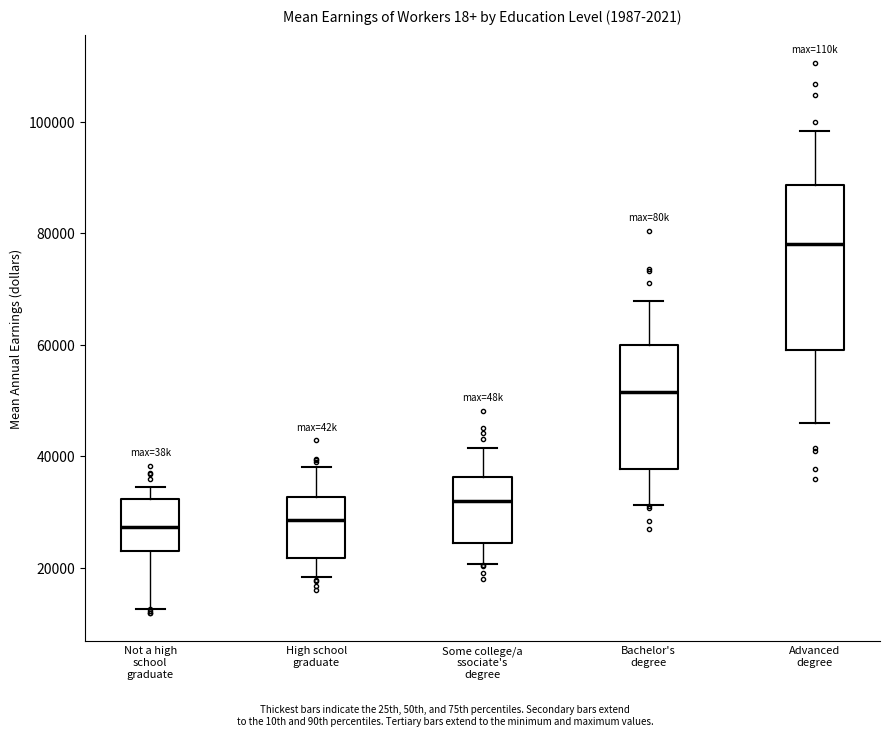

Where is the lower edge of the box for Advanced degree on the y-axis? The values are not printed on the chart, so give them approximately, as read against the axis.

58000